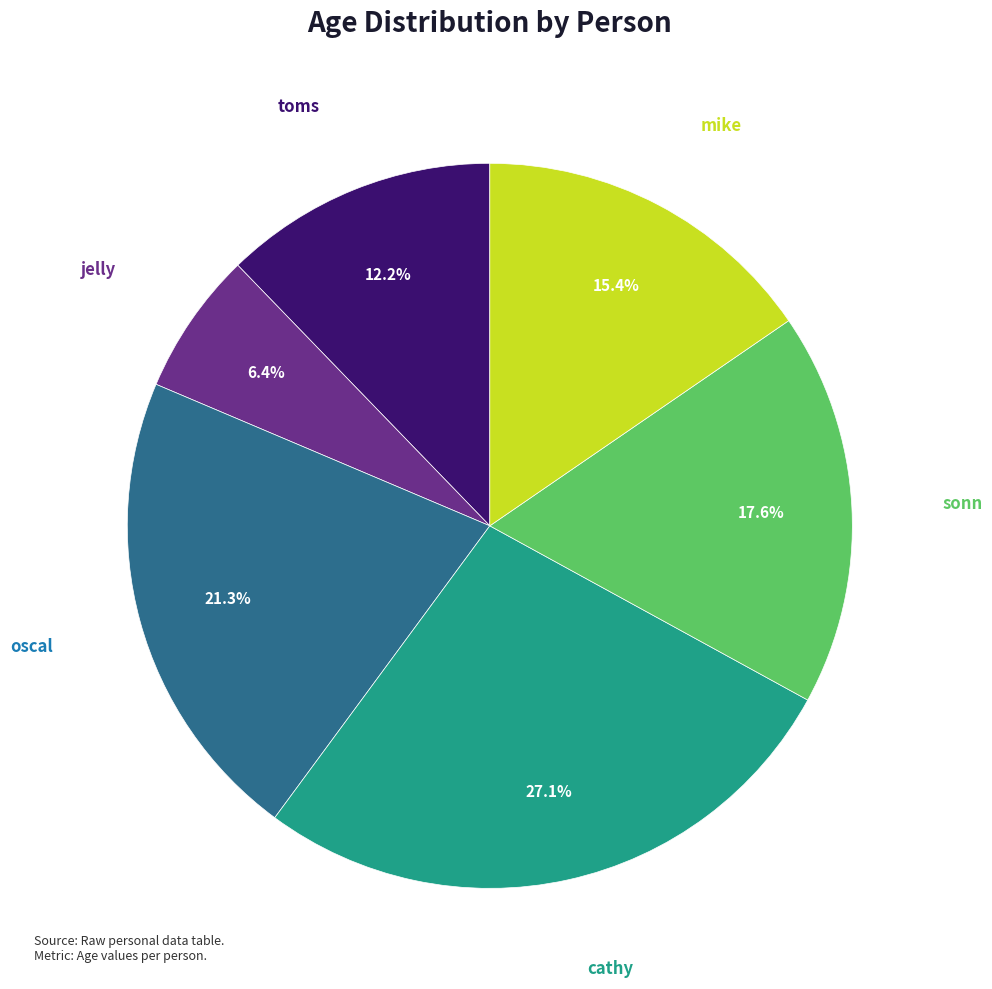

Which slice is the largest?

cathy